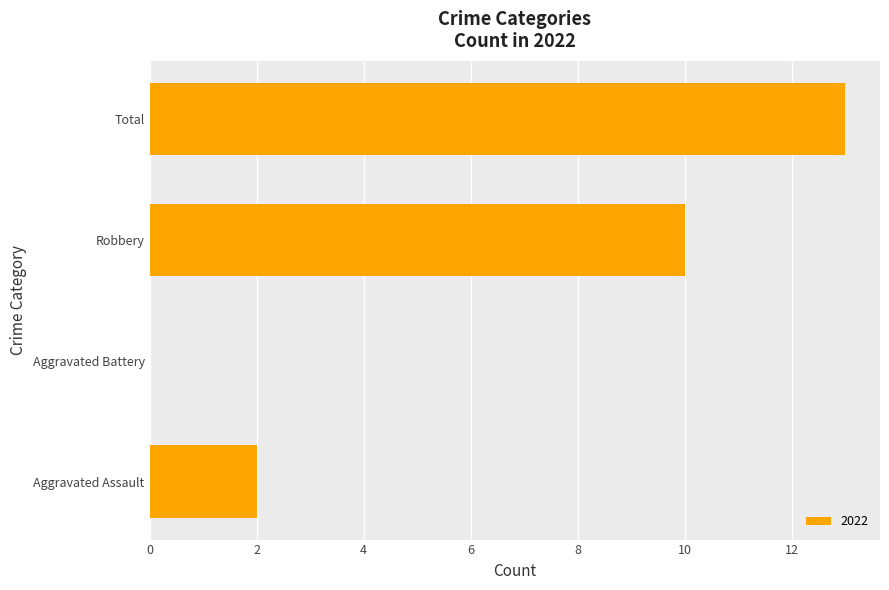

What is the sum of all values?

25